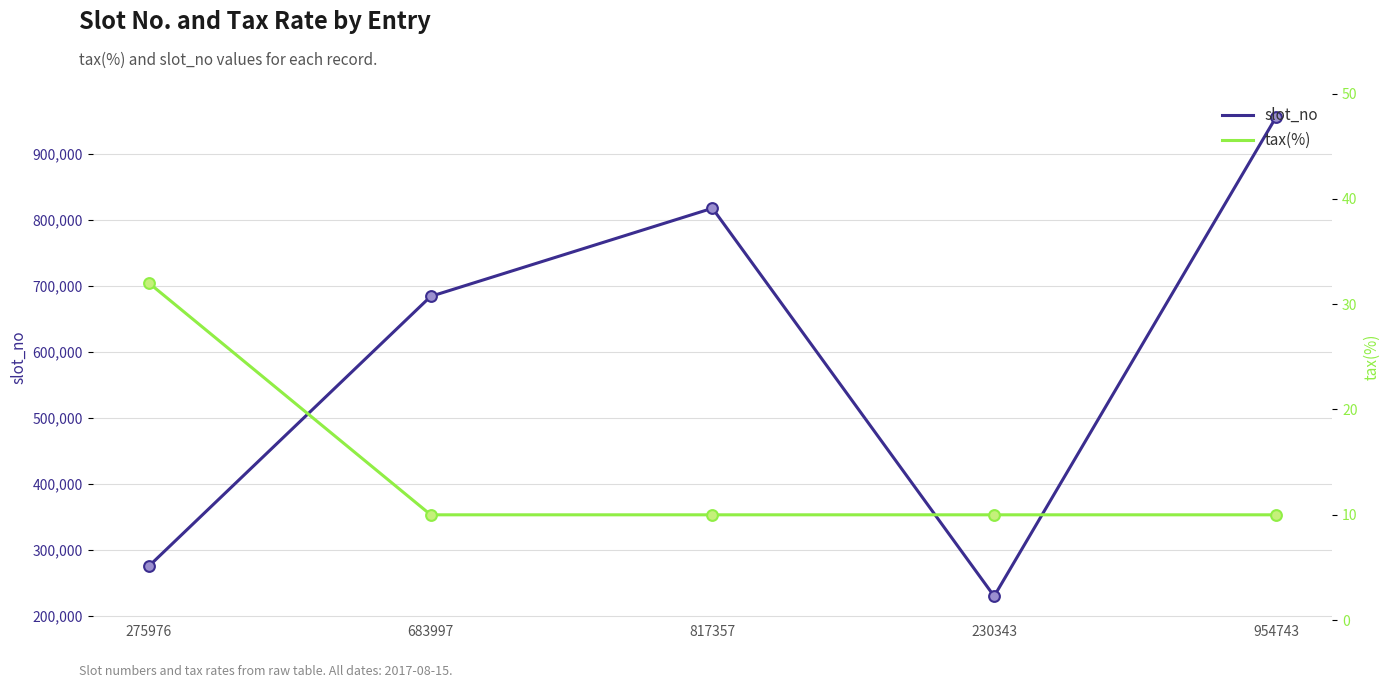

Which series has the widest spread of Y values?

slot_no